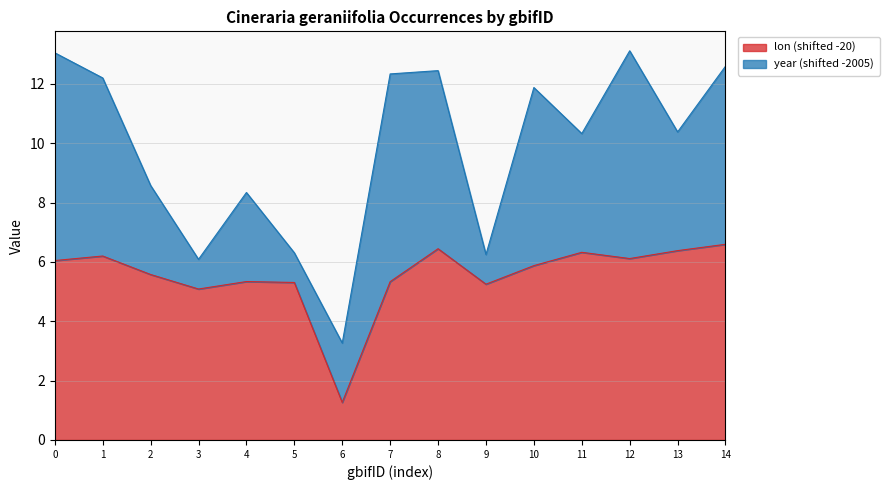

Count the number of values greater than 5.

14